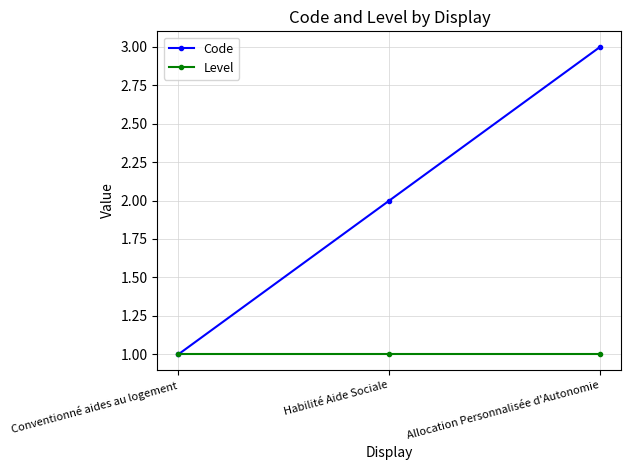

What is the sum of the Code values at Allocation Personnalisée d'Autonomie and Conventionné aides au logement?

4